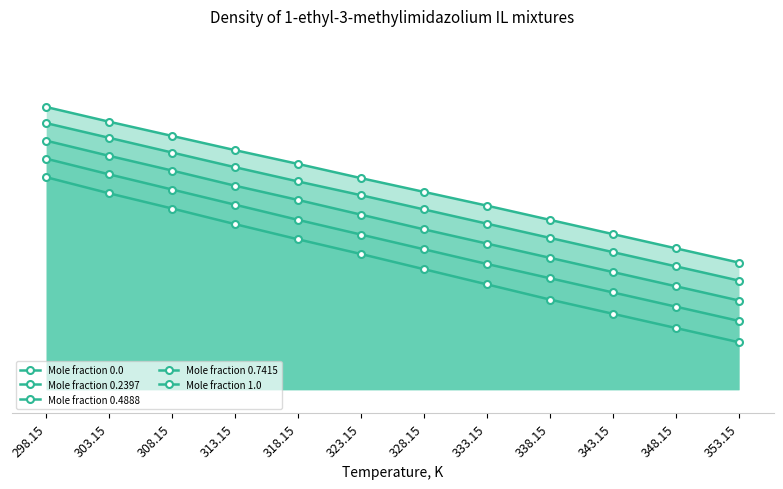

Count the number of data series in this chart.

5